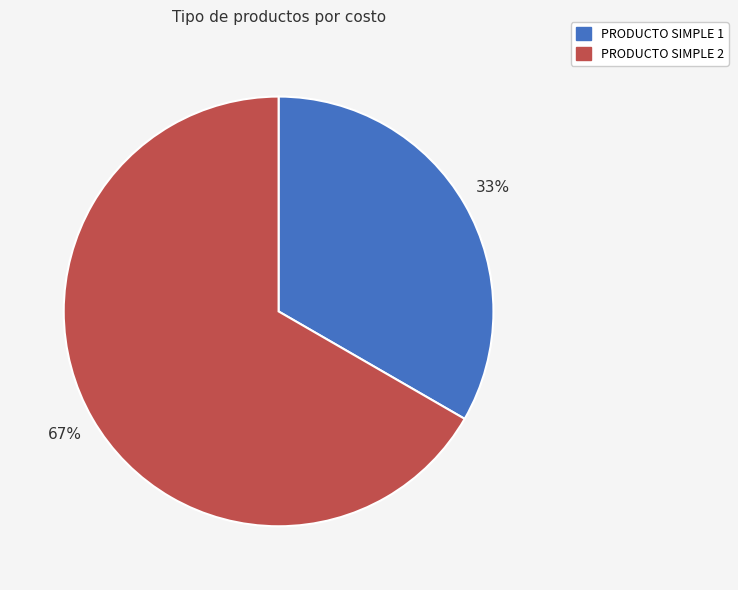

To the nearest percent, what is the combined percentage of PRODUCTO SIMPLE 1 and PRODUCTO SIMPLE 2?

100%